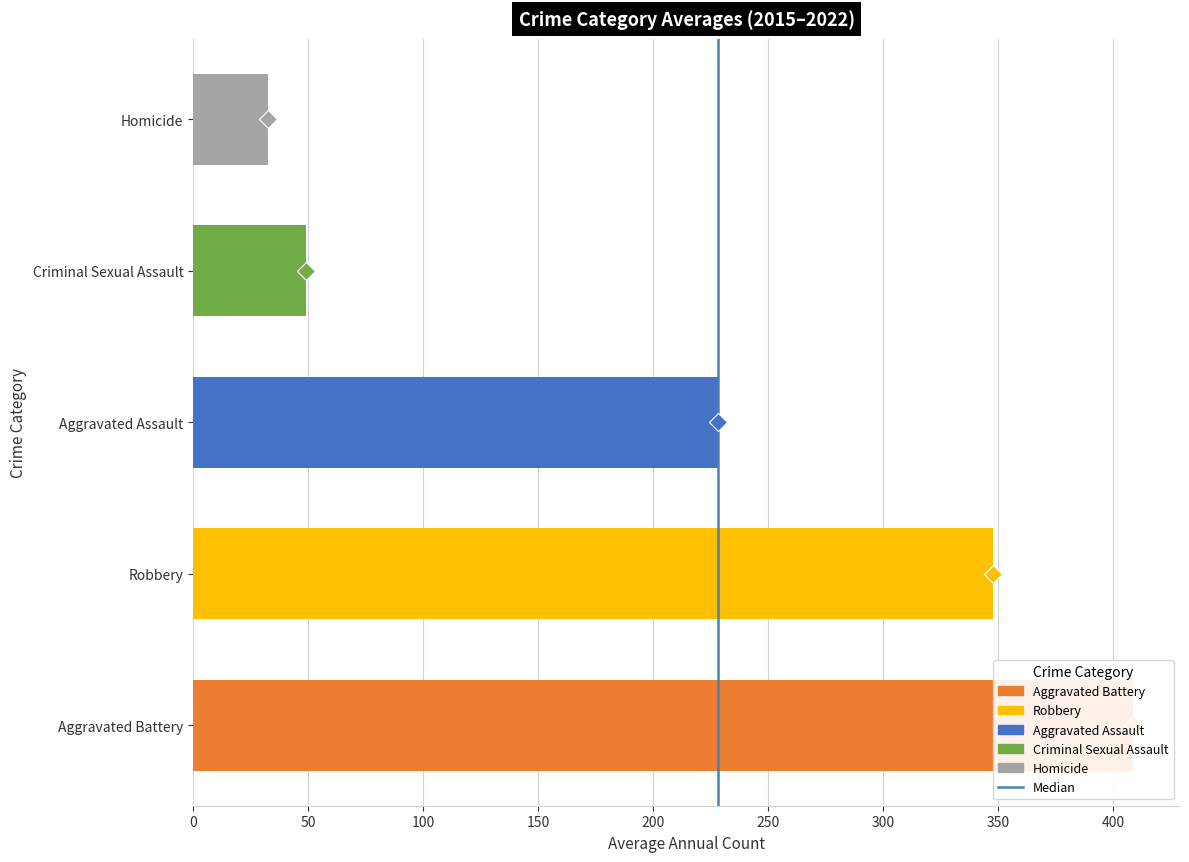

Does the chart contain stacked bars?

No